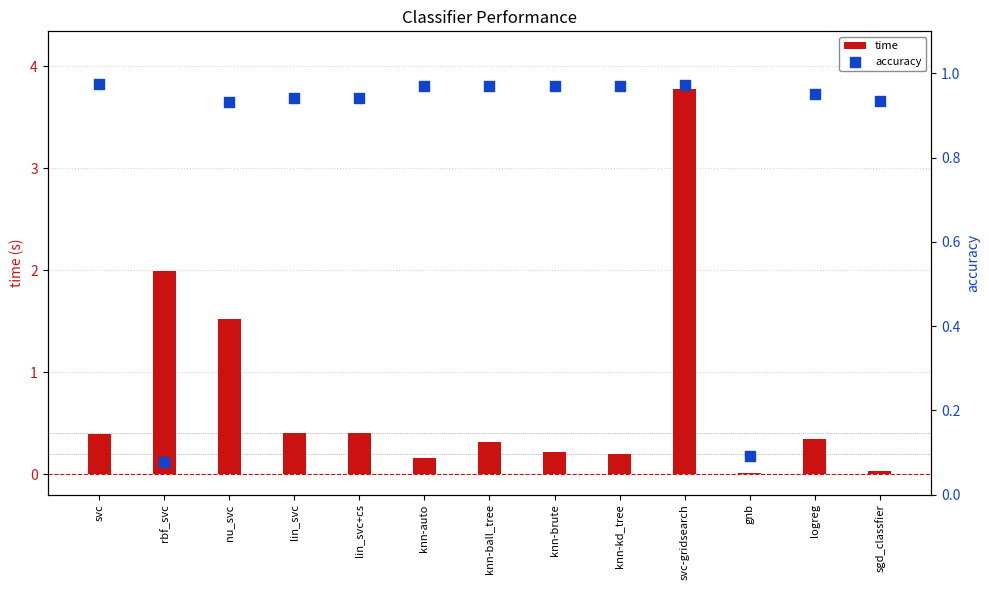

Which series has the widest spread of Y values?

time